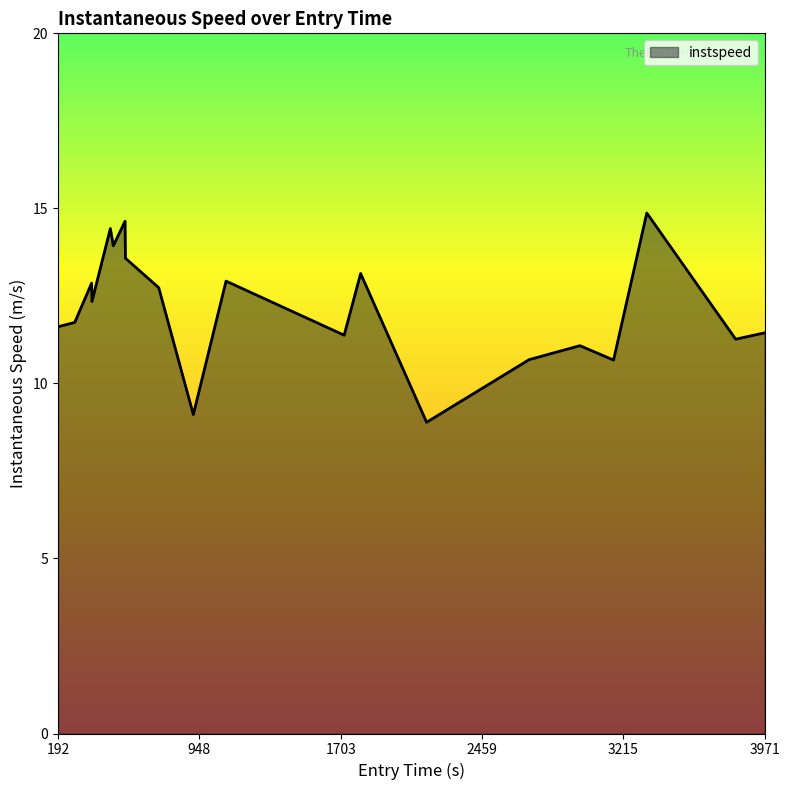

What is the difference between the maximum and minimum values?

6.0